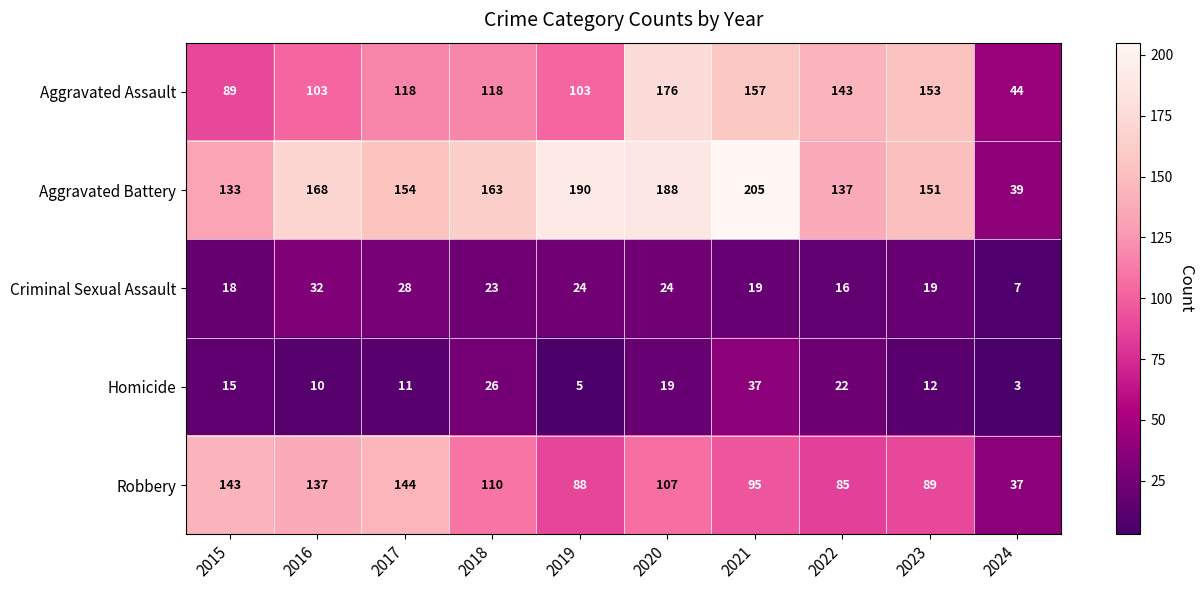

What is the spread (max minus min) of values at 2020?

169